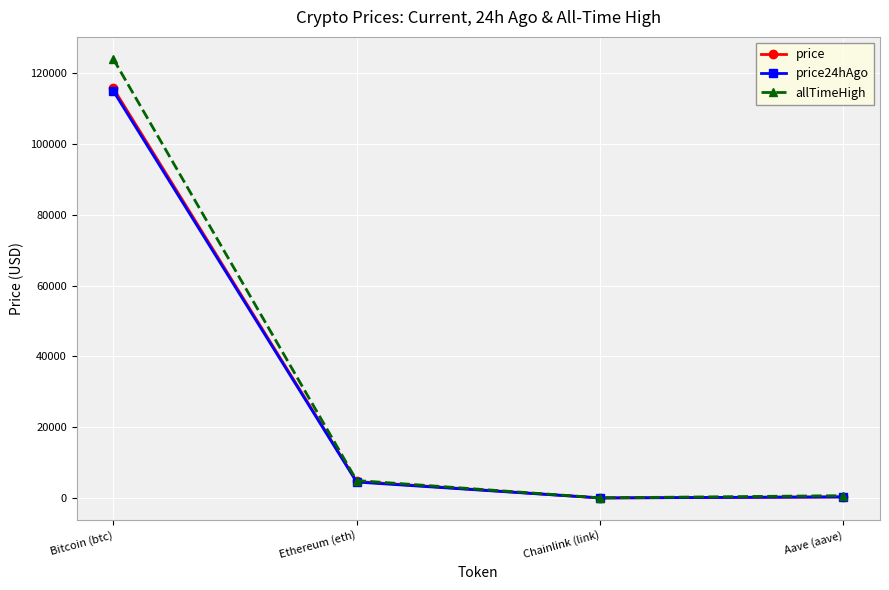

What is the total value across all series at Ethereum (eth)?

14142.7